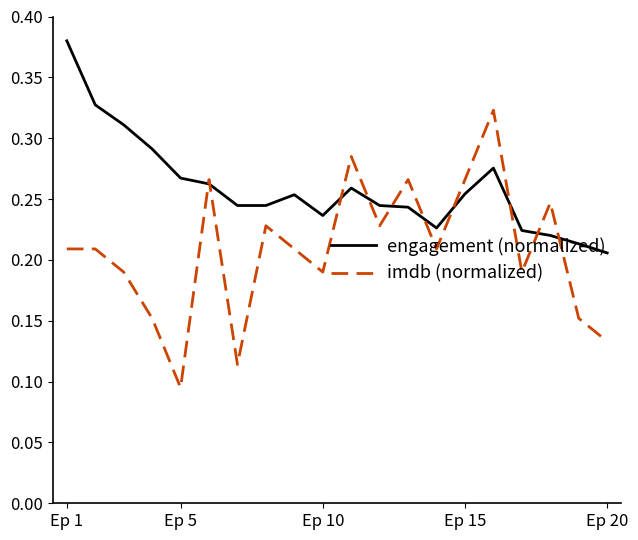

List the series in order of their overall mean, lowest first.

imdb (normalized), engagement (normalized)